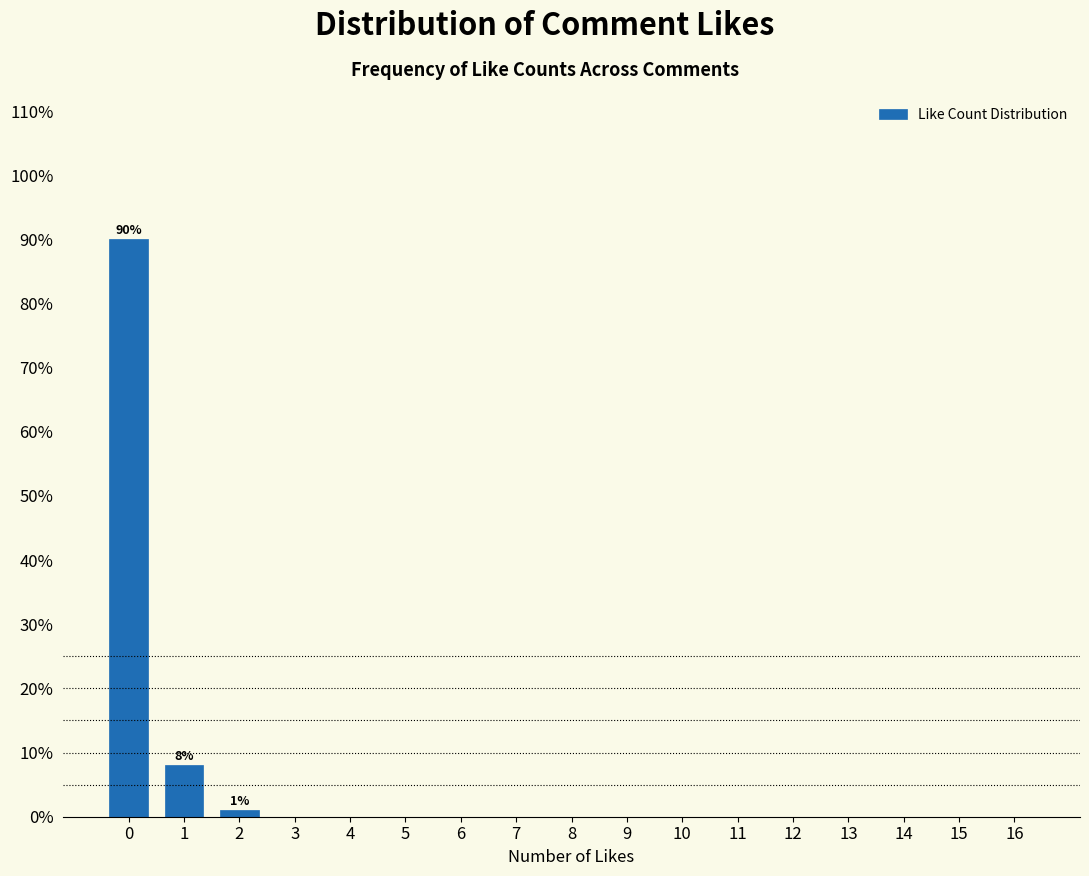

Reading left to right, what are all the values shown in this chart?

0=90	1=8	2=1	3=0	4=0	5=0	6=0	7=0	8=0	9=0	10=0	11=0	12=0	13=0	14=0	15=0	16=0